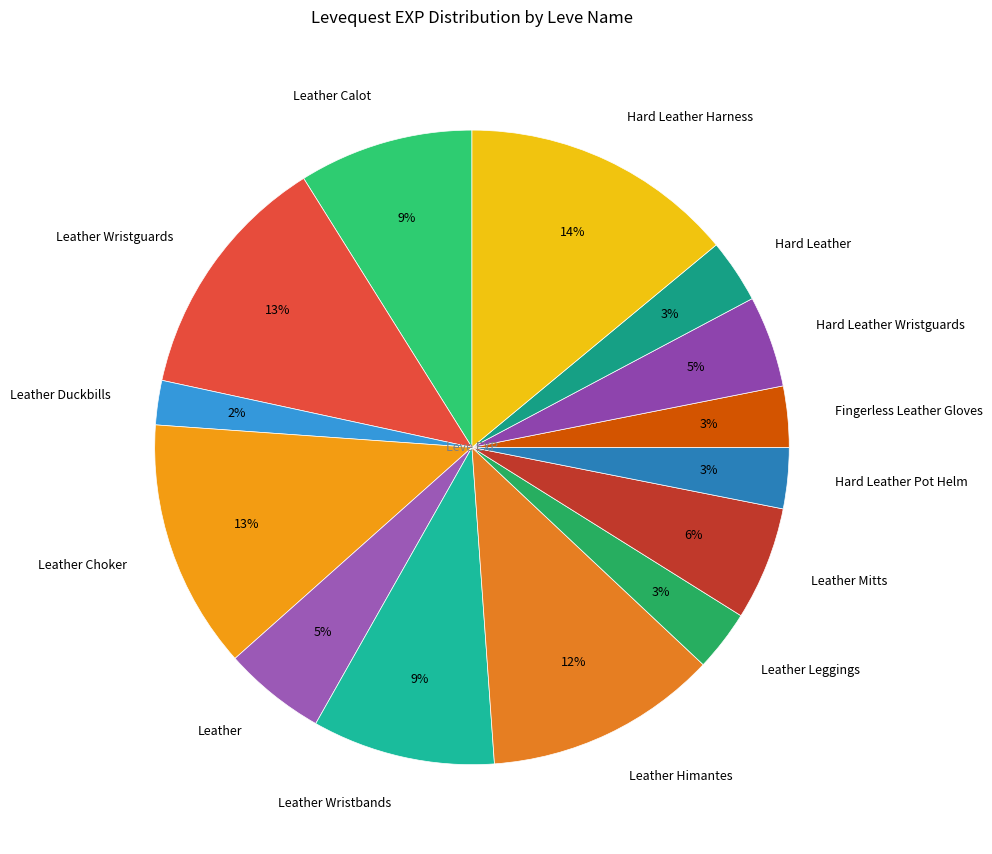

Count the number of slices in the pie.

14